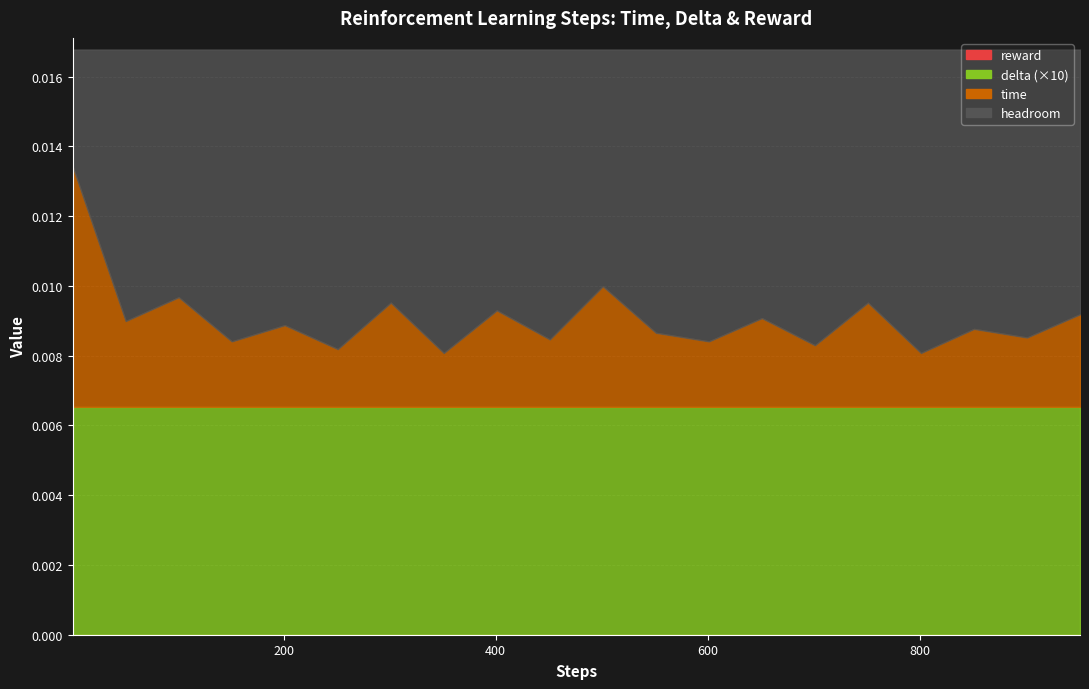

What is the value of the steps point at the 8th from the left?

351.0